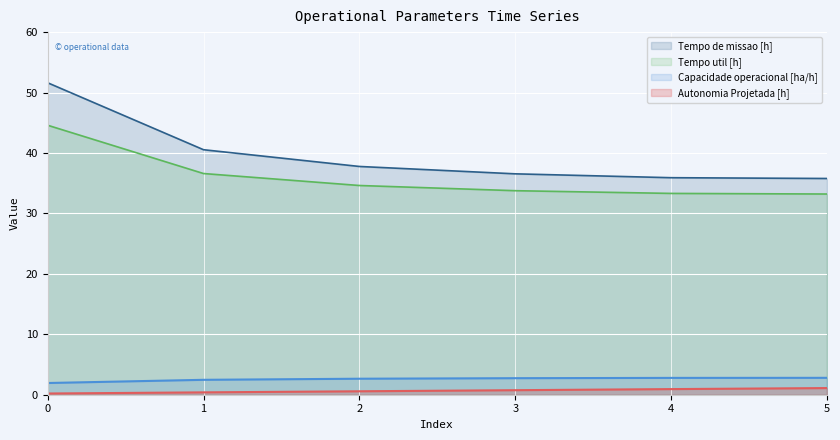

What is the difference between the highest and lowest values at 4?

35.0